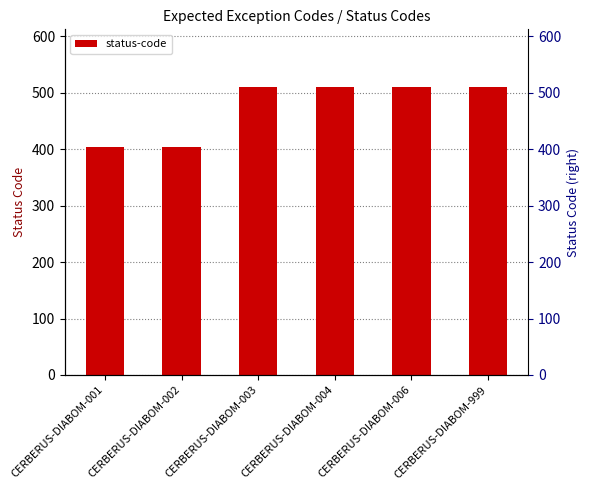

How many values are between 403 and 510?

6